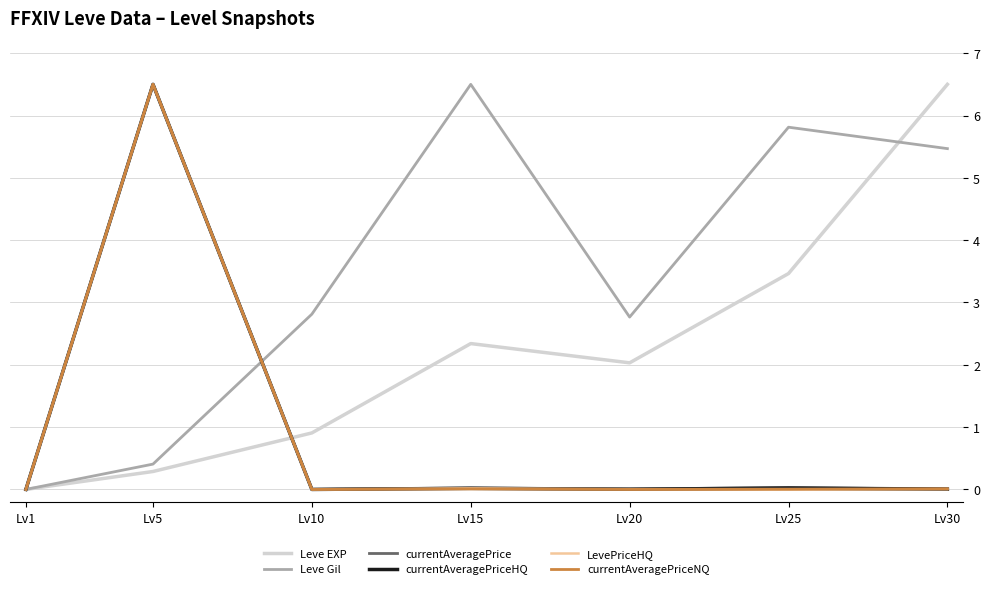

Which series has the largest total across all categories?

Leve Gil